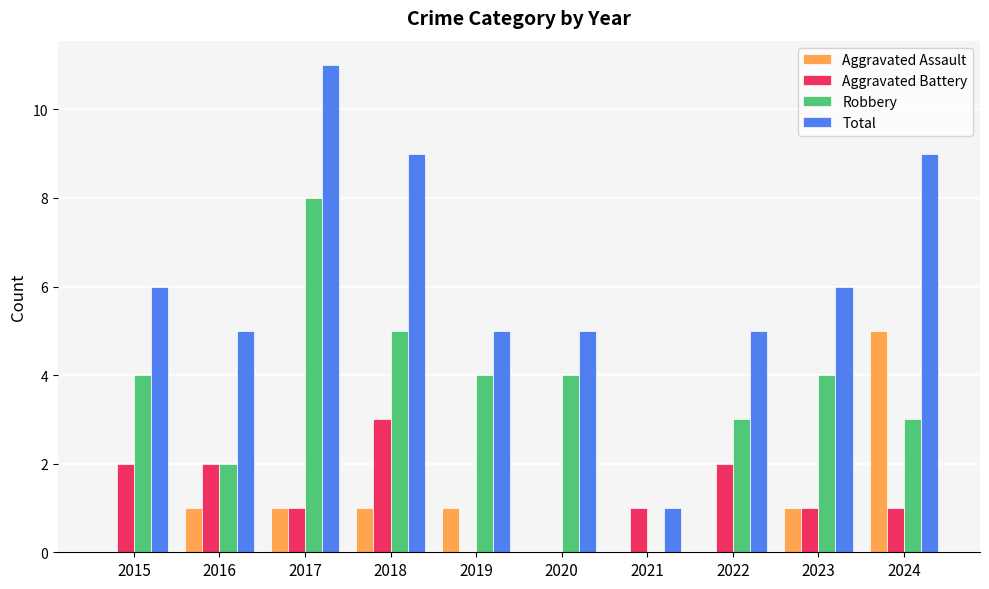

At which category is the sum across all series the highest?

2017